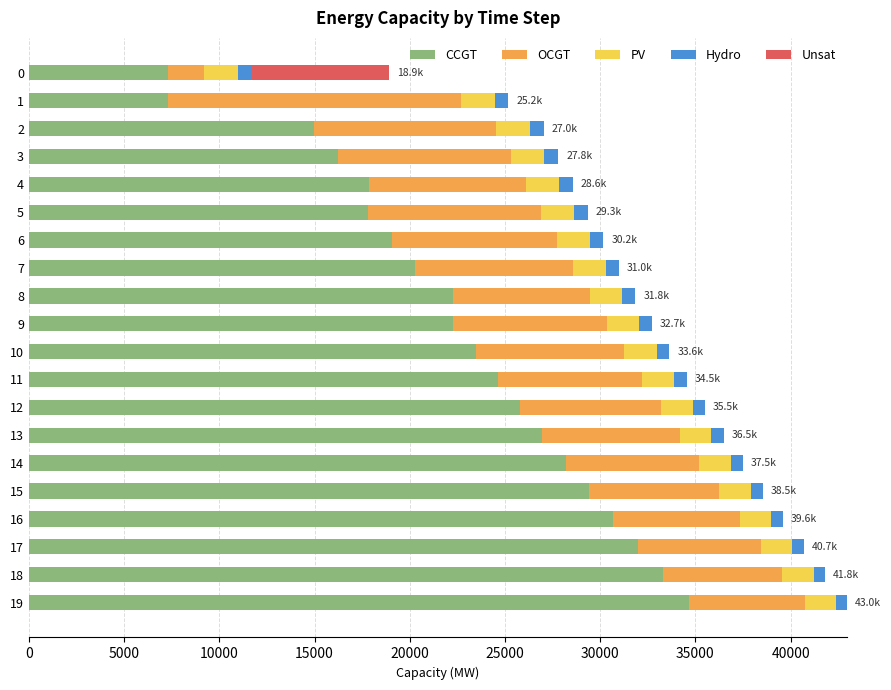

What is the highest value of the CCGT series?

34640